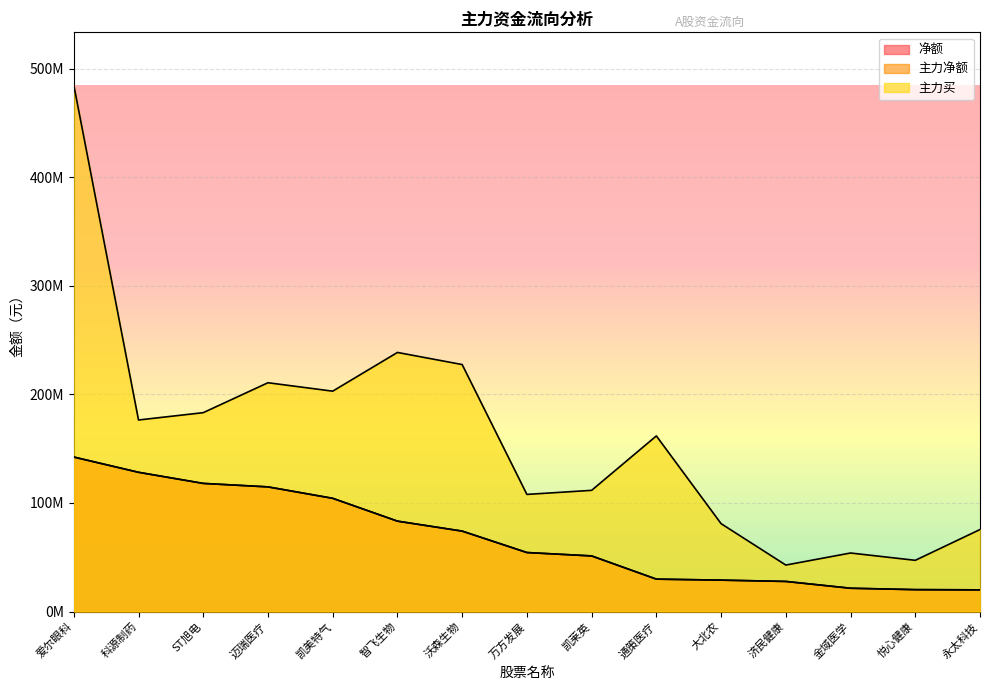

Rank the series at 迈瑞医疗 from lowest to highest value.

净额, 主力净额, 主力买